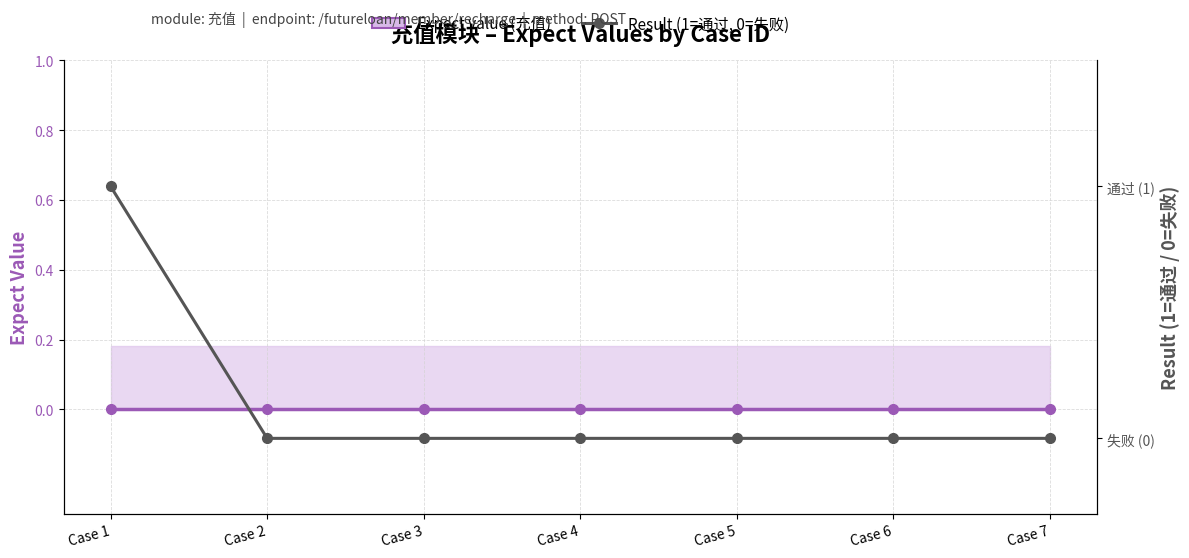

How many distinct data groups are displayed?

2